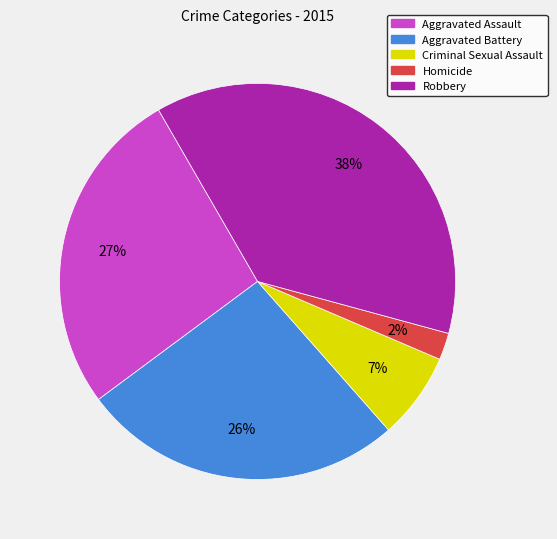

The Aggravated Assault slice represents 27% of the pie. True or false?

True